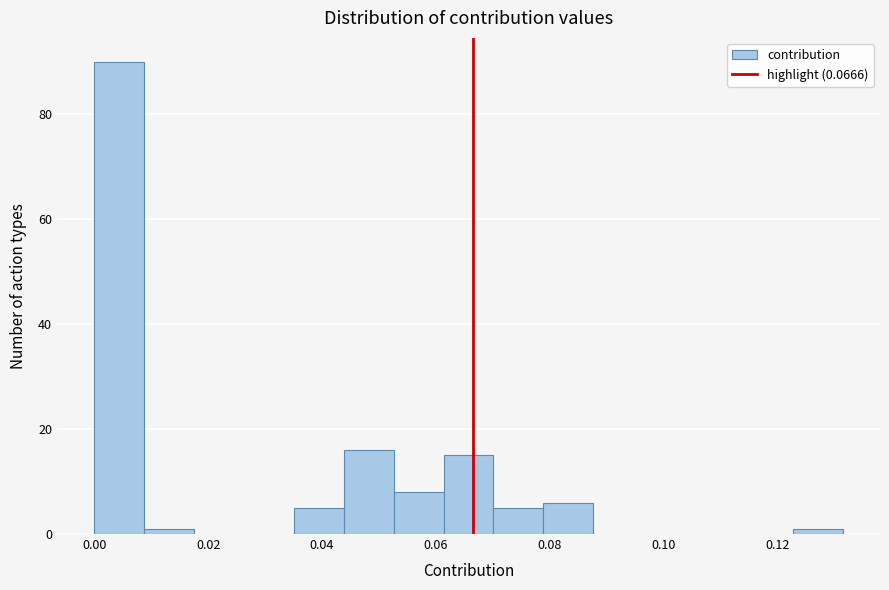

What is the height of the bar covering 0.000 to 0.008 on the x-axis? Neither the bar edges nor the heights are printed on the chart, so give them approximately, as read against the axes.

90